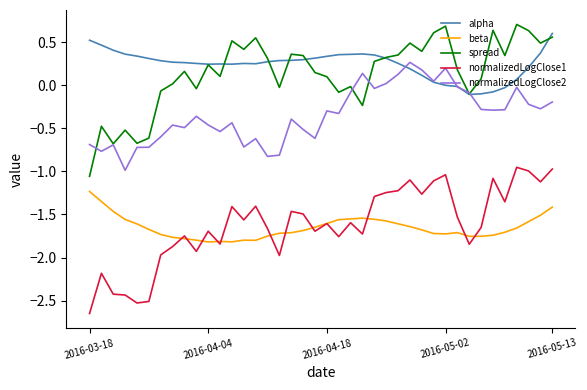

What is the maximum value shown in the chart?

0.7